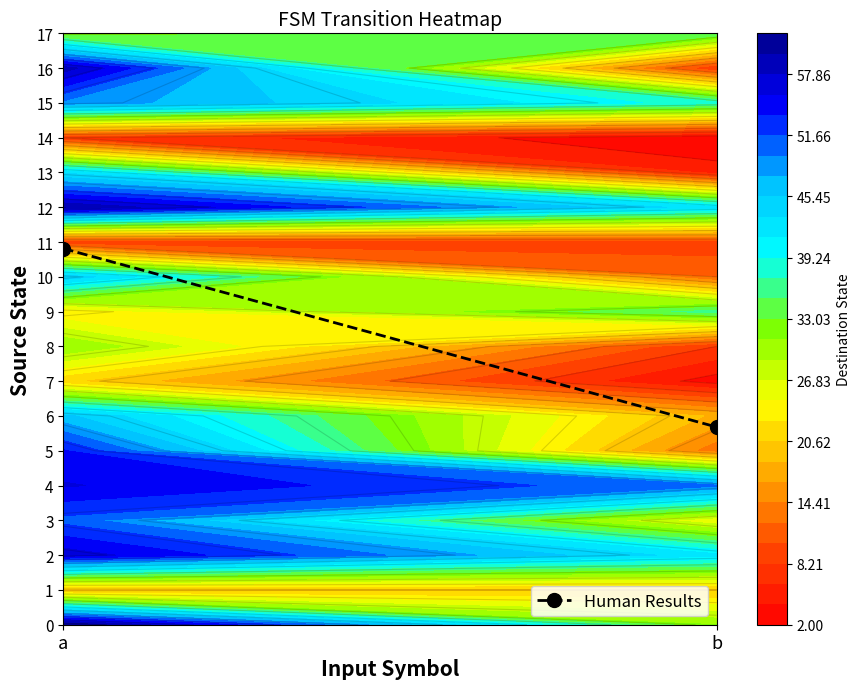

Reading right to left, transcribe all the data shown in this chart.

5.7	10.8